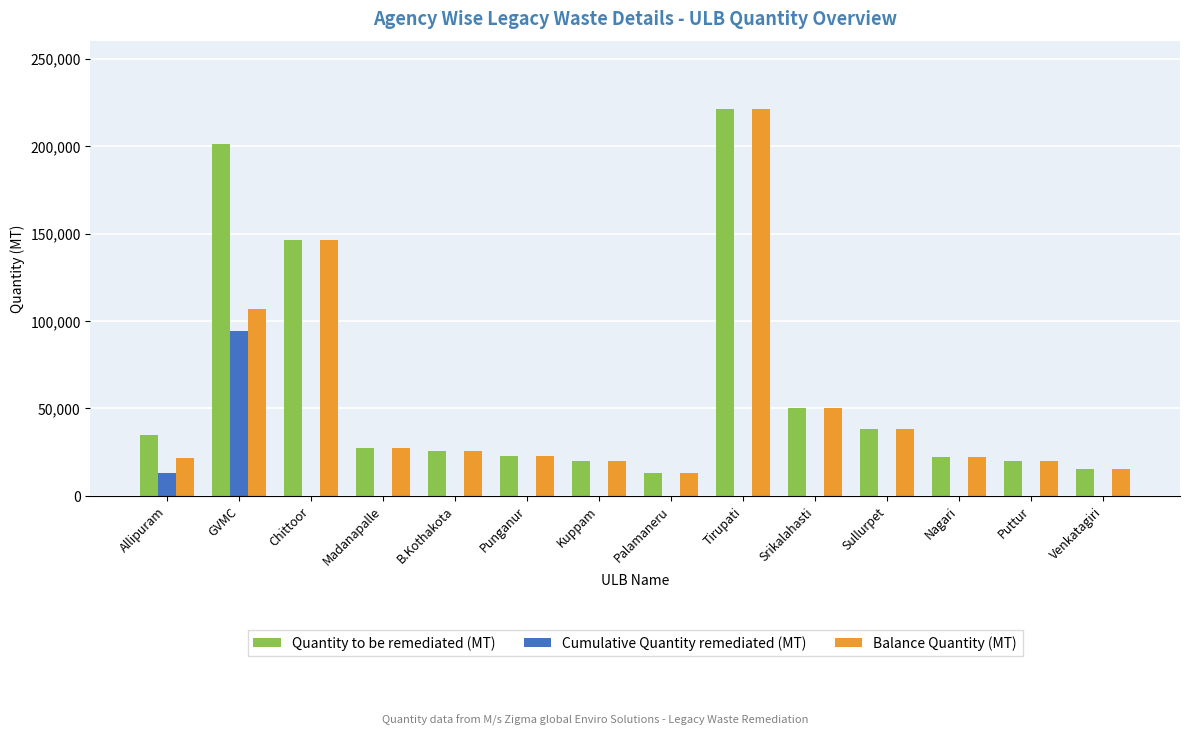

Does the chart contain stacked bars?

No